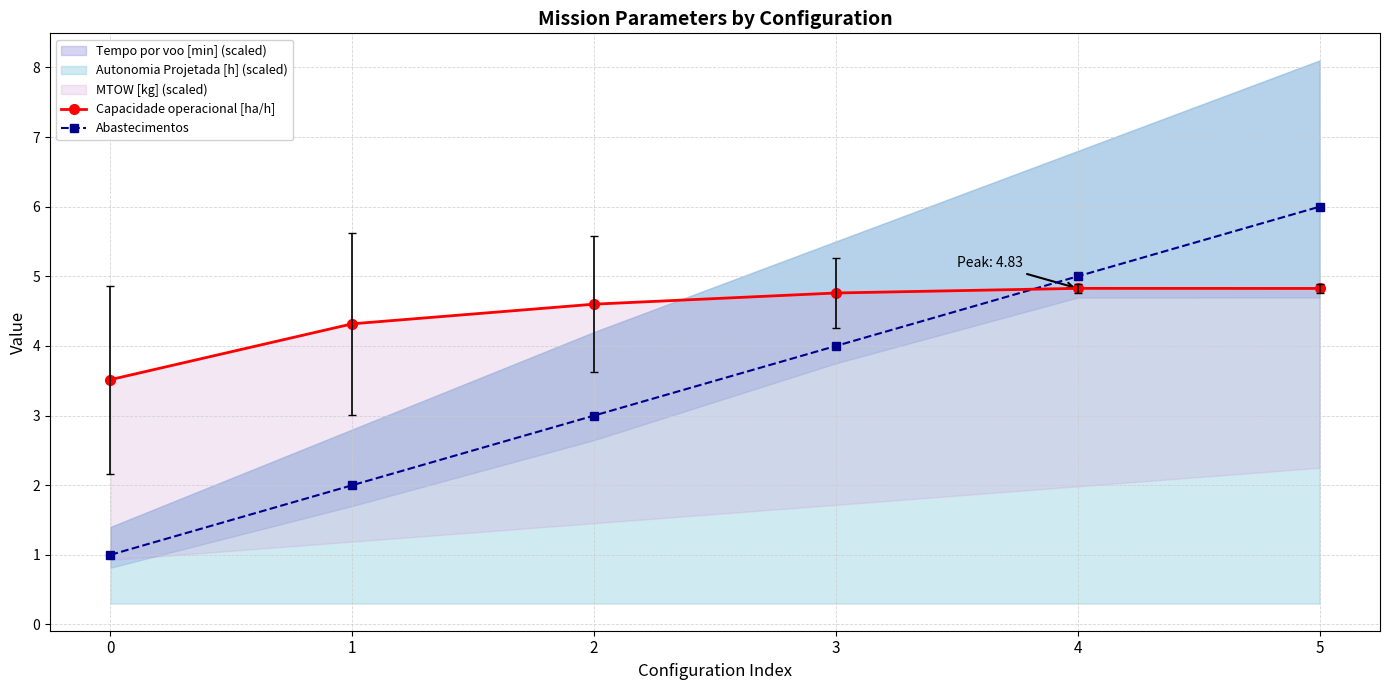

At which label does Abastecimentos reach its peak?

5